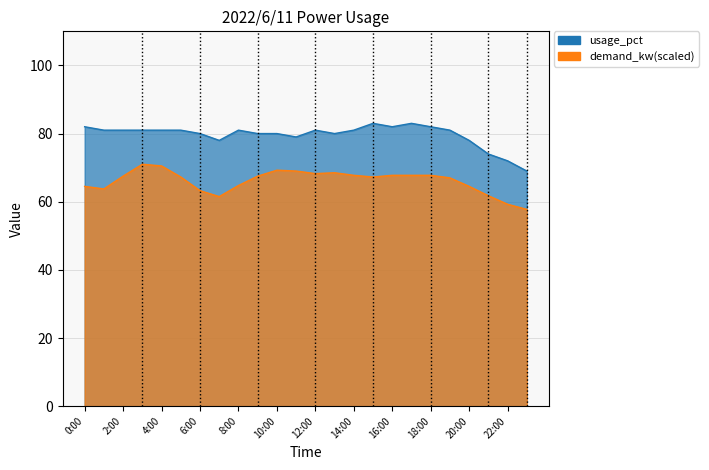

Count the number of categories in the chart.

24